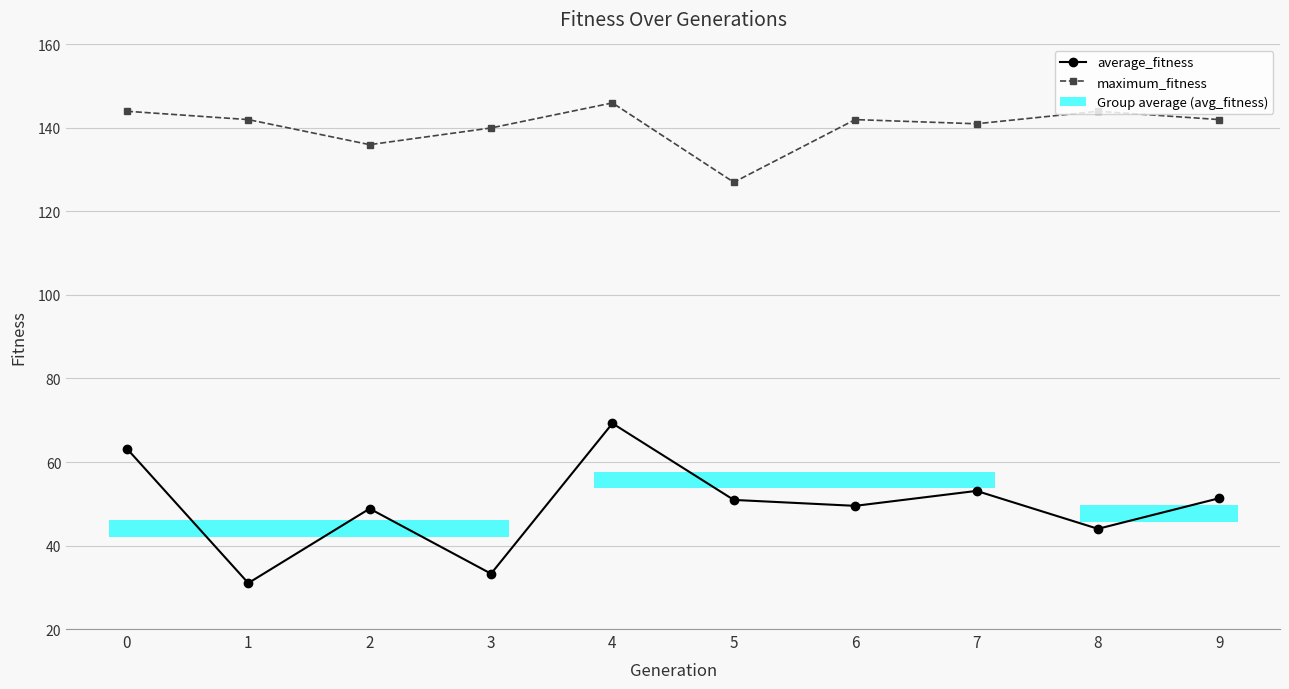

The value of average_fitness at 5 is 78.3. True or false?

False